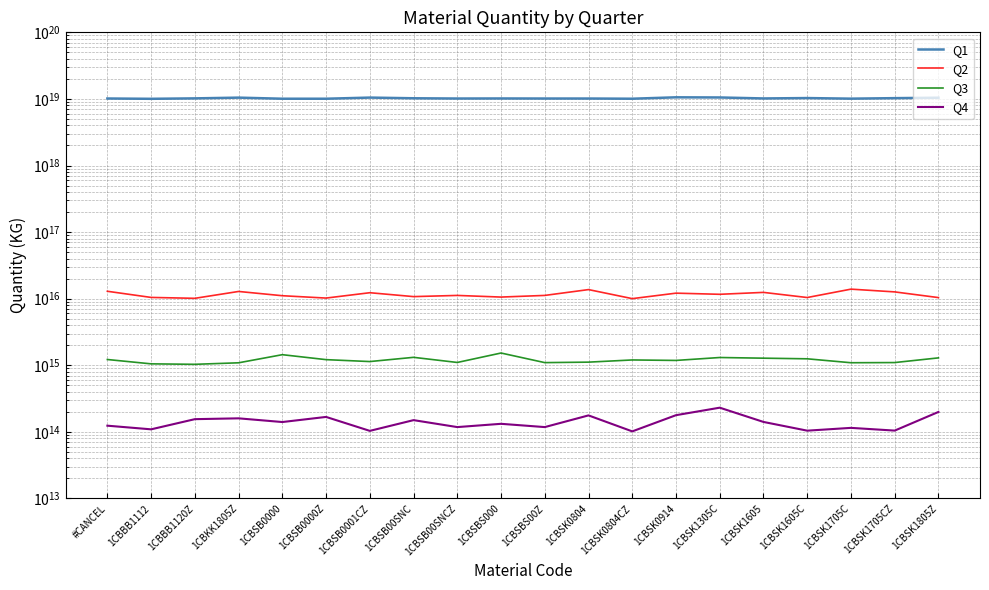

Reading left to right, extract all data points from this chart.

Q1: 10149014245903370240.0	10041479290351355904.0	10194306561430208512.0	10456908956922406912.0	10070246012417001472.0	10070241087084754944.0	10473763844652218368.0	10230230418745872384.0	10140842315780485120.0	10162768013075789824.0	10139025307843739648.0	10139718926071076864.0	10072588681469810688.0	10573984073397340160.0	10517475349753909248.0	10168686258772291584.0	10303849336100327424.0	10094274199778582528.0	10272407222656362496.0	10423691110400587776.0
Q2: 12931297537843108.0	10451552600973072.0	10135056409375848.0	12849496372426914.0	11088765449050366.0	10221845179419732.0	12301987154844606.0	10751396036691344.0	11201277379837610.0	10583387499586554.0	11203413224458794.0	13704556369017876.0	10026994449475868.0	12115421857911800.0	11645089824206378.0	12441687299942044.0	10417727190009510.0	13919340247759552.0	12656372097796860.0	10393722471738248.0
Q3: 1221539973998623.0	1051410484356991.1	1034694484716472.1	1090331108676786.6	1443556597110228.2	1215953262518412.5	1138191631287936.2	1317136667865674.8	1103085486870538.4	1528912046608820.2	1097225190818438.5	1115524684124895.0	1203076600091787.5	1183502886652260.5	1309299856748785.2	1279384035734859.5	1251765256966791.5	1092763712755364.4	1099379029421069.2	1292663538136707.8
Q4: 123958711892264.5	109282948833190.9	155316748700301.4	159810331204033.5	140626291119709.9	167812001428541.2	103600506079016.7	150176644894601.2	118081801252381.7	132255987730256.2	118069780275420.7	176901828323298.4	101791301955497.6	178232182790700.3	230987255204487.2	141095125218761.2	104352353411908.6	114950367523293.4	104588038826775.1	199378445730044.6